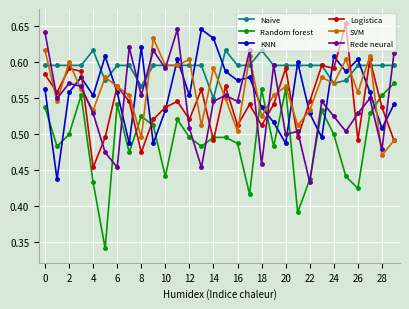

How many data points does each series have?

30